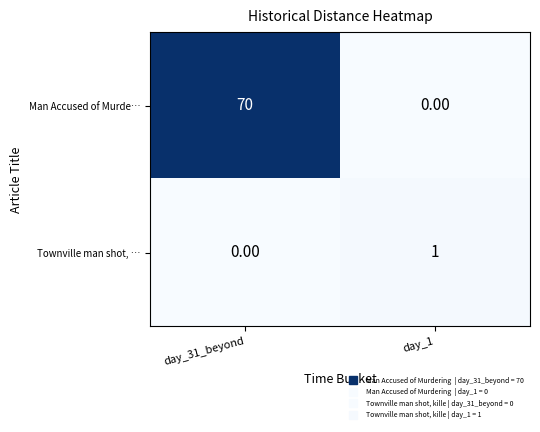

What is the difference between the highest and lowest values at day_31_beyond?

70